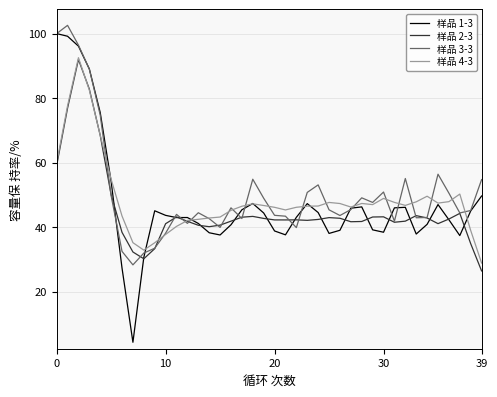

What is the maximum value for 样品 3-3?

102.6